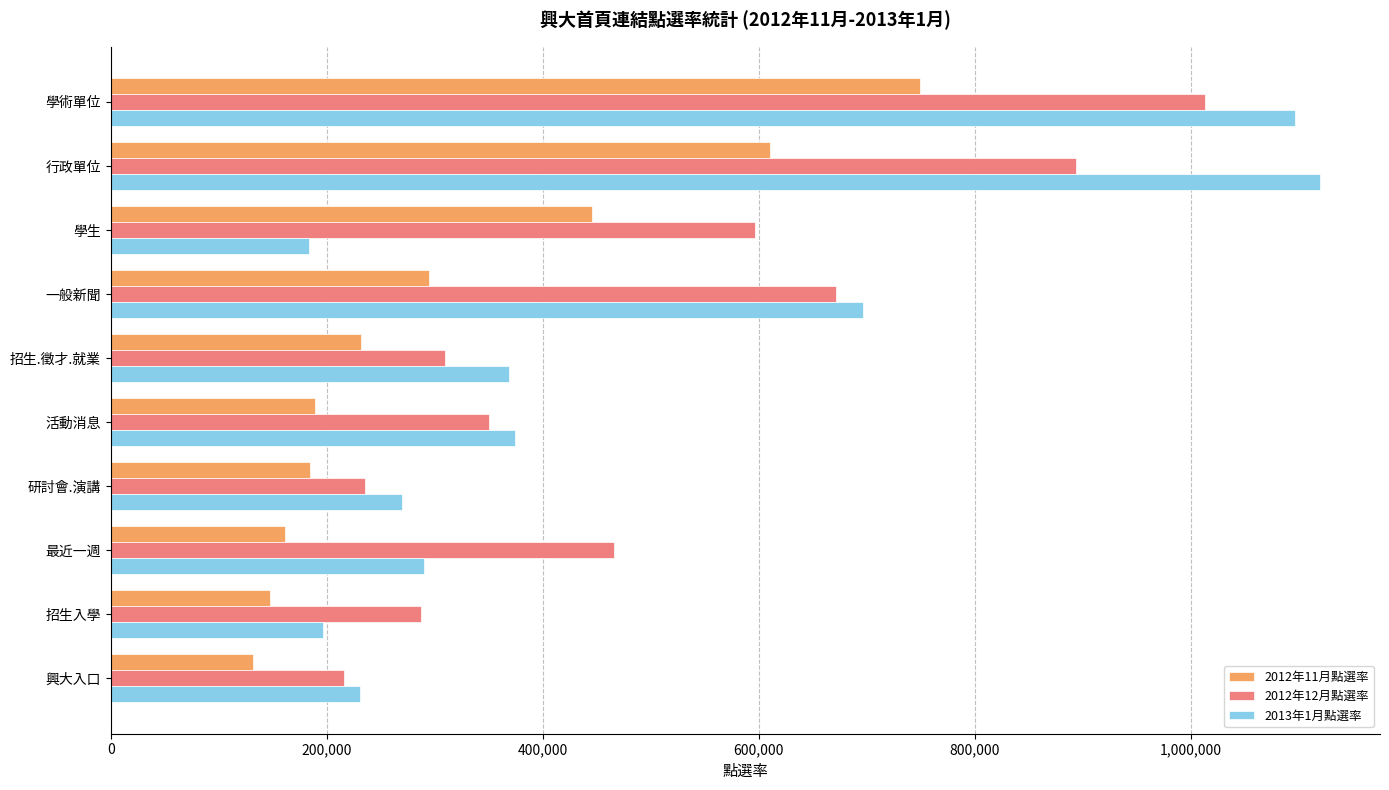

What is the sum of all 2012年11月點選率 values?

3145683